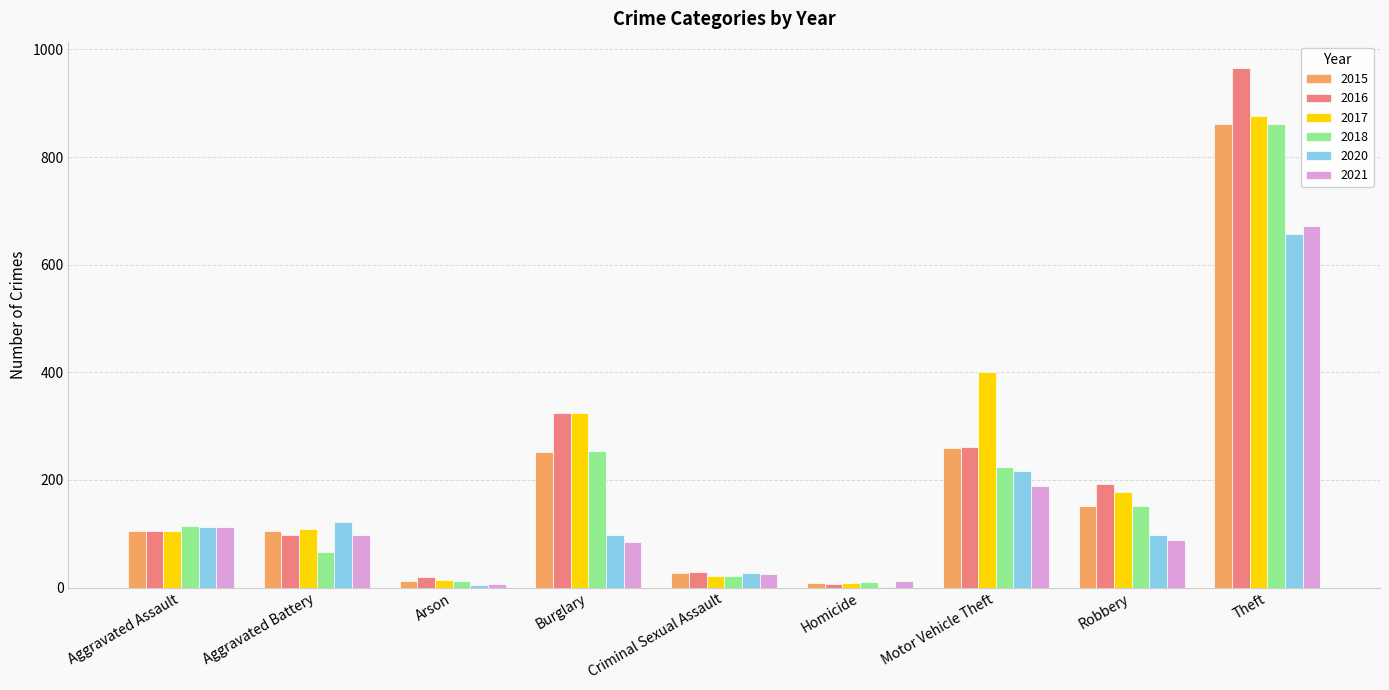

The 2020 series shows 314 at Motor Vehicle Theft. True or false?

False